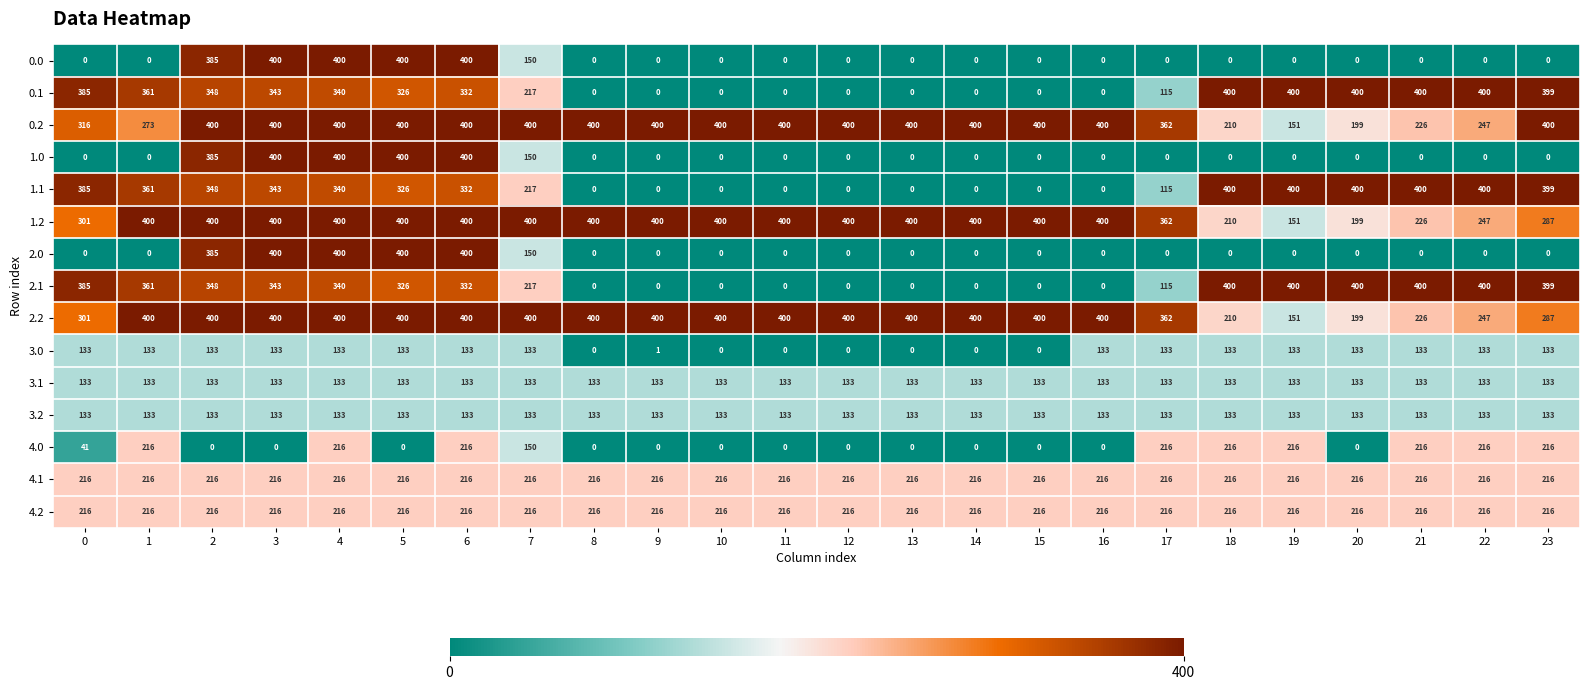

What is the lowest value of the 3.2 series?

133